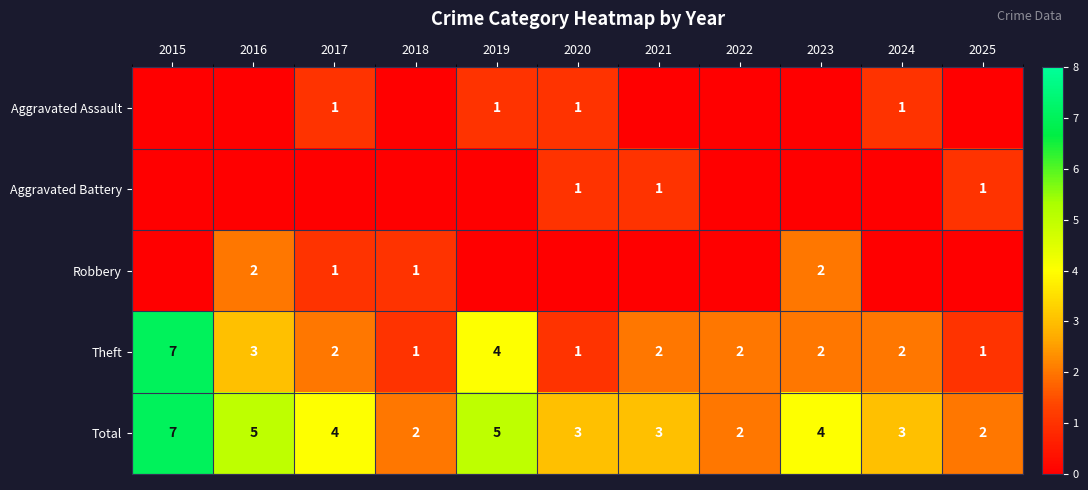

What is the total value across all series at 2020?

6